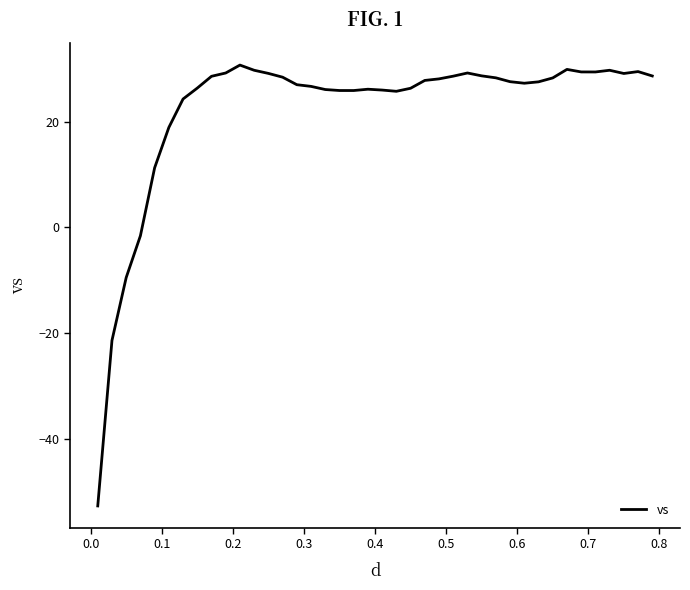

What is the difference between the maximum and minimum values?

83.4